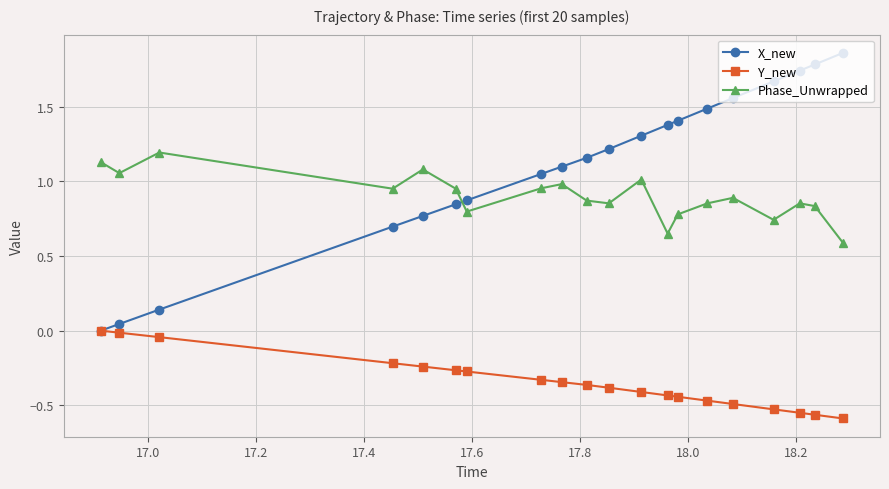

In Phase_Unwrapped, how many points are higher than both neighbors (excluding endpoints)?

6